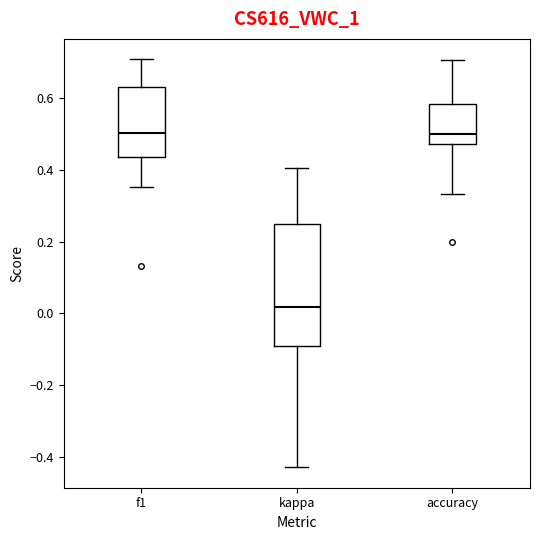

Reading left to right, read every box against the y-axis: the position of its median line, the range the box covers, and the ends of its whiskers. The values are not printed on the chart, so give them approximately, as read against the axis.

f1: median 0.50, box 0.44 to 0.64, whiskers 0.36 to 0.70
kappa: median 0.02, box -0.10 to 0.26, whiskers -0.42 to 0.40
accuracy: median 0.50, box 0.48 to 0.58, whiskers 0.34 to 0.70